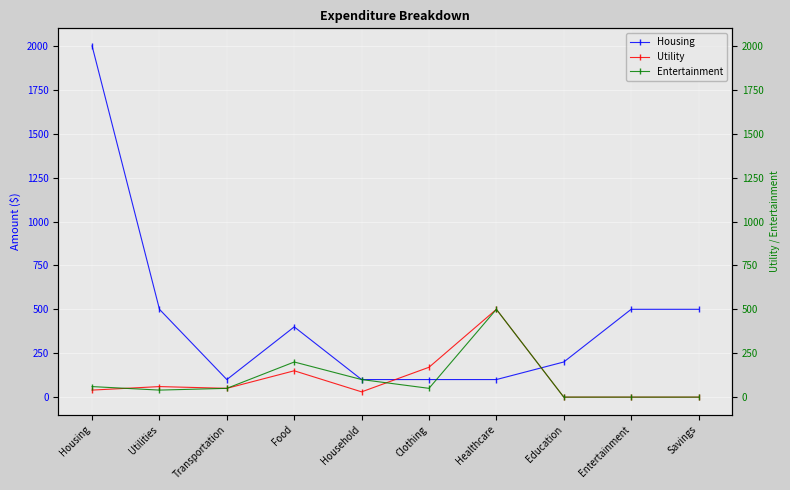

At which category does Entertainment reach its first local valley?

Utilities